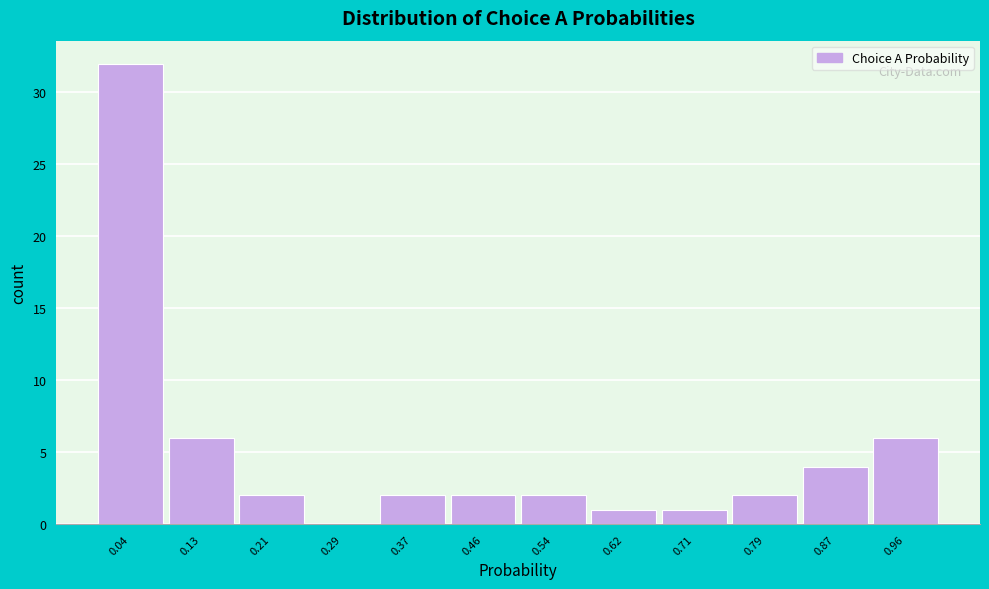

How tall is the bar that spans 0.75 to 0.83 on the x-axis? Neither the bar edges nor the heights are printed on the chart, so give them approximately, as read against the axes.

2